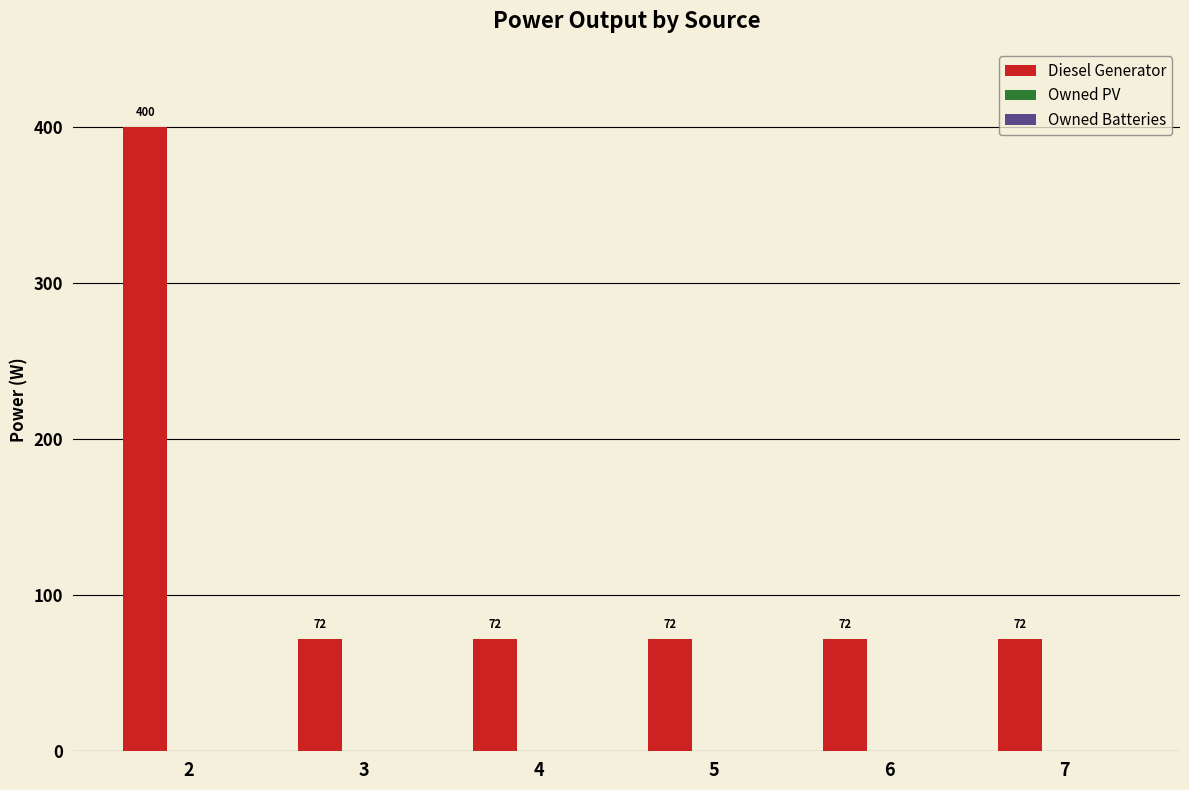

Reading left to right, transcribe all the data shown in this chart.

2=400	3=72	4=72	5=72	6=72	7=72